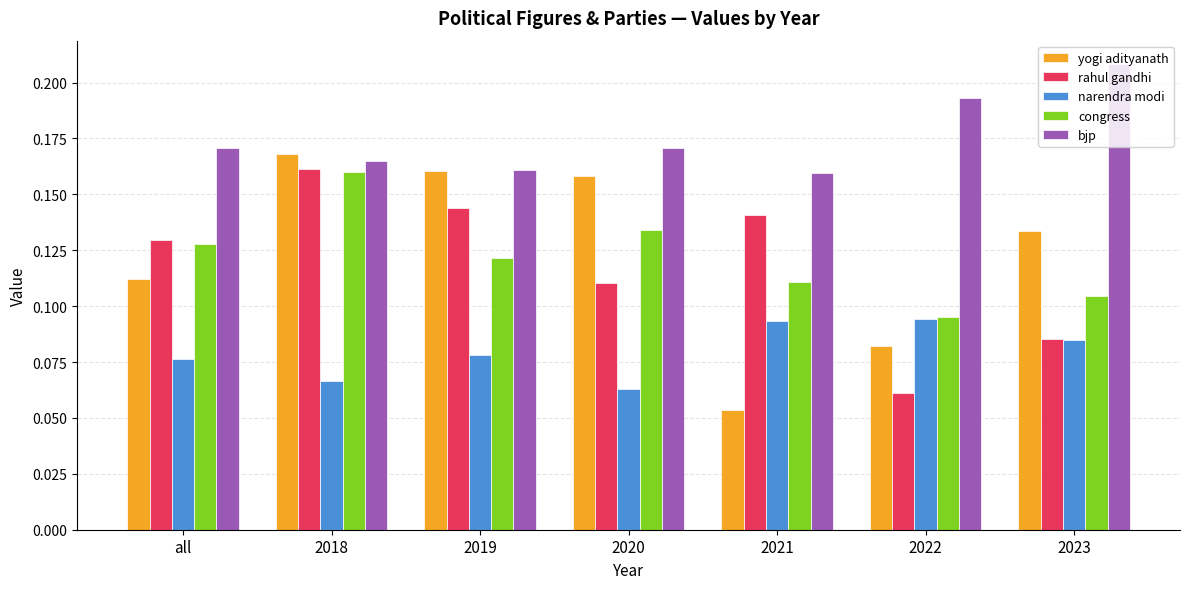

Does the chart contain any negative values?

No